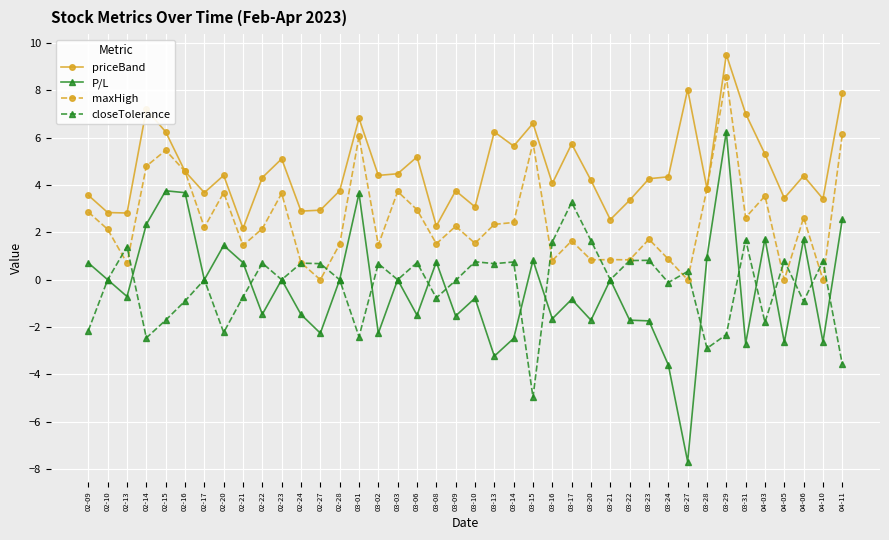

True or false: closeTolerance has more than 0 points higher than both neighbors.

True